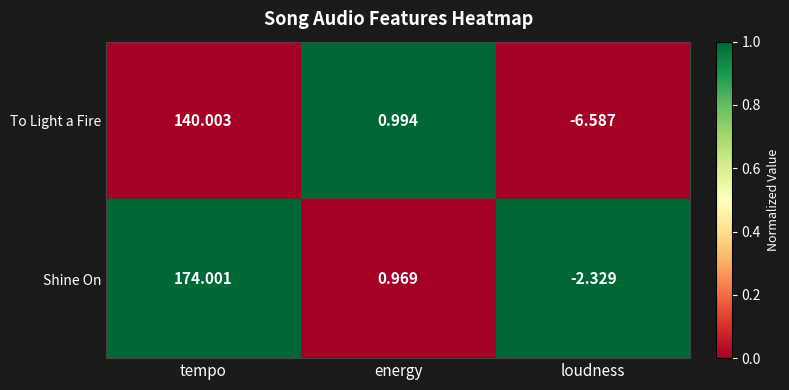

How many series are shown in this chart?

2